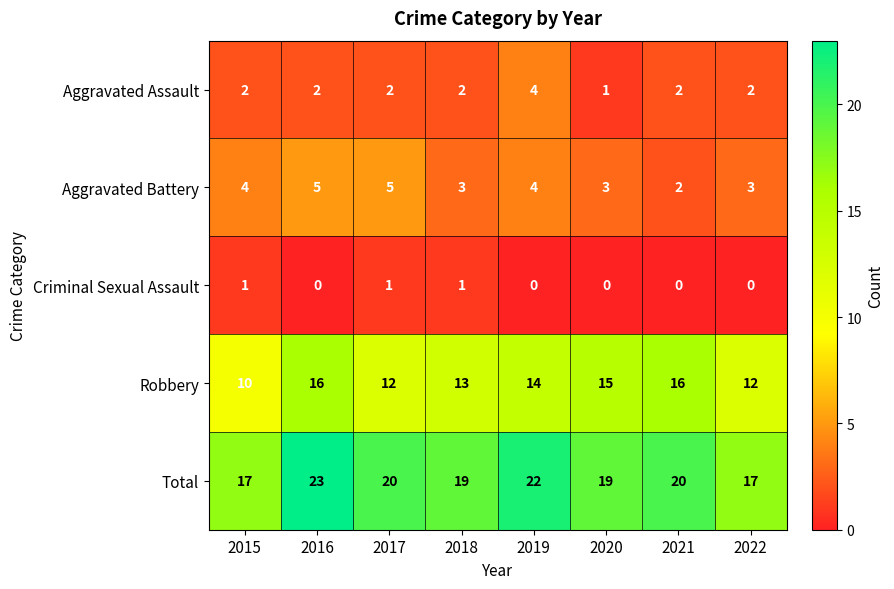

The Total series shows 27 at 2020. True or false?

False